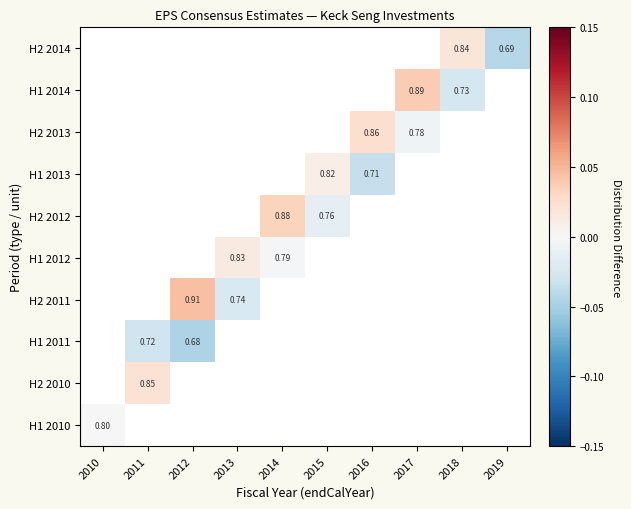

How many values in H2 2012 are below zero?

1